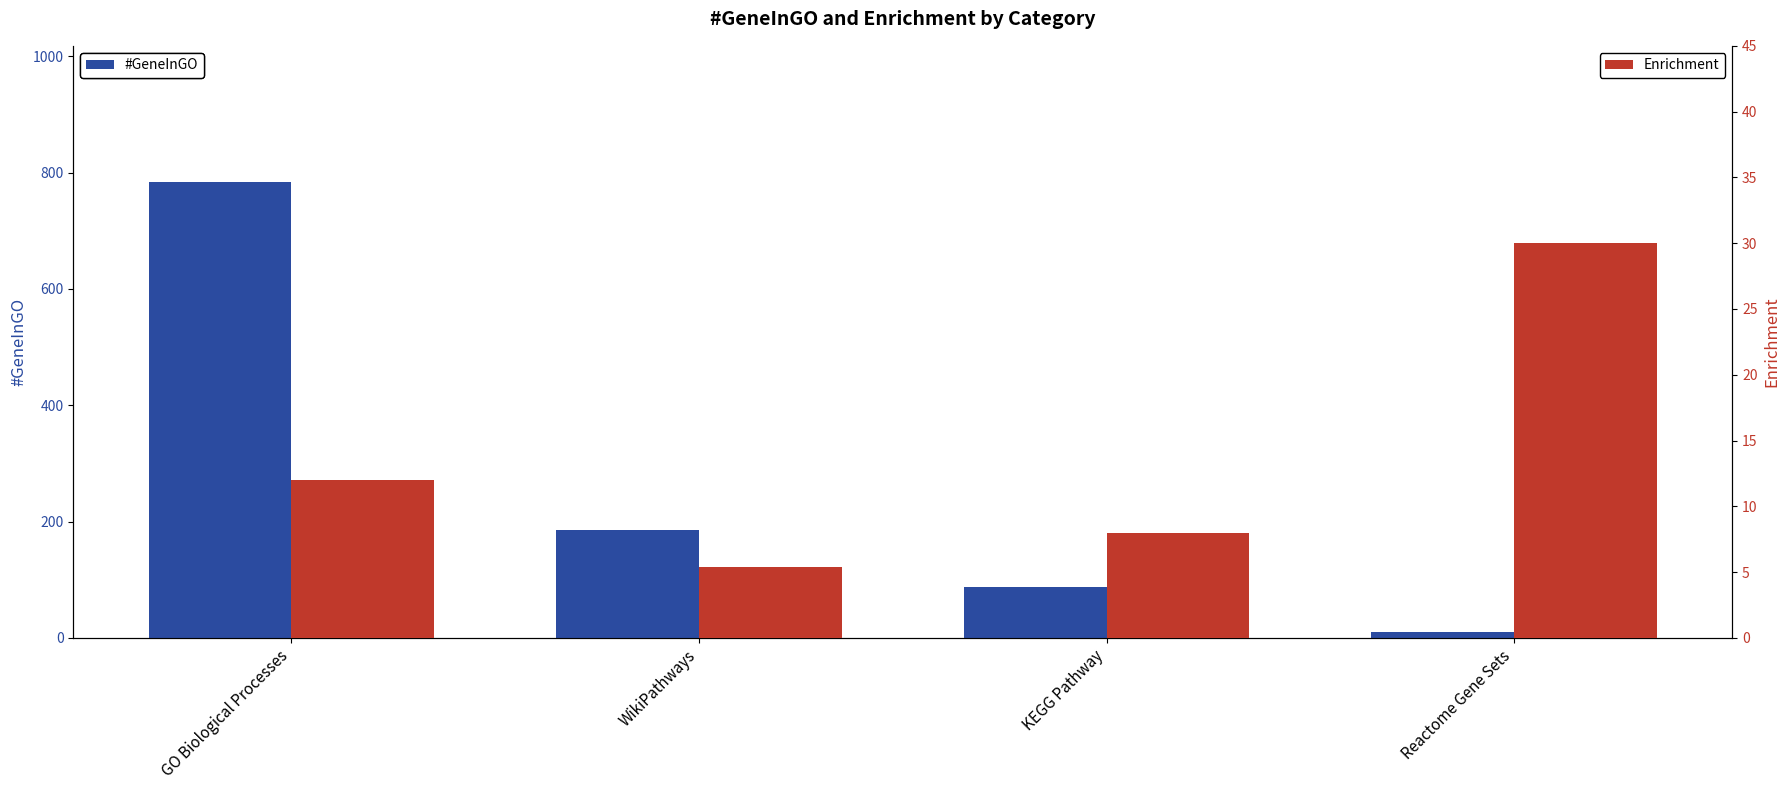

At which category is the sum across all series the highest?

GO Biological Processes